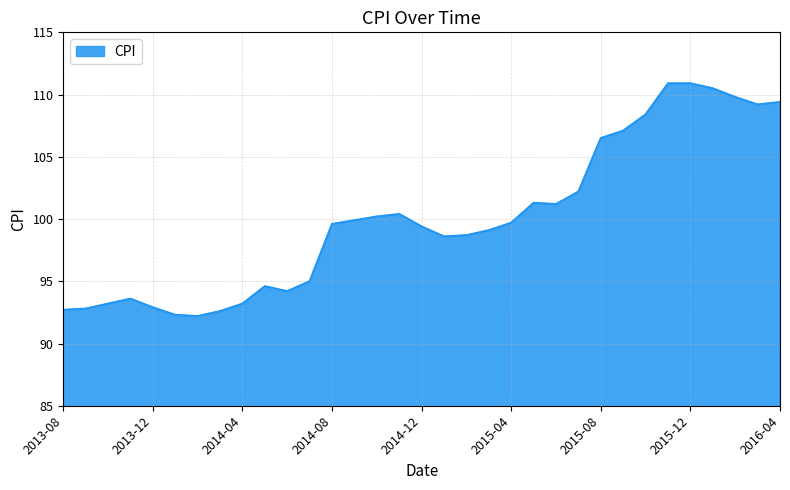

What is the difference between the maximum and minimum values?

18.7